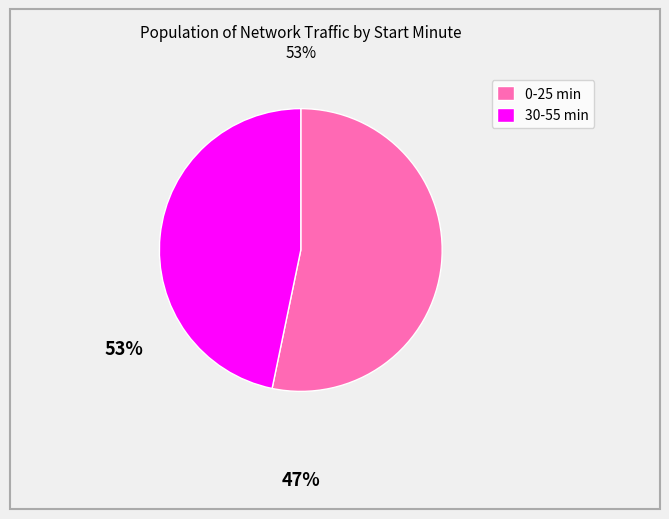

Is there any slice that represents more than half of the pie?

Yes